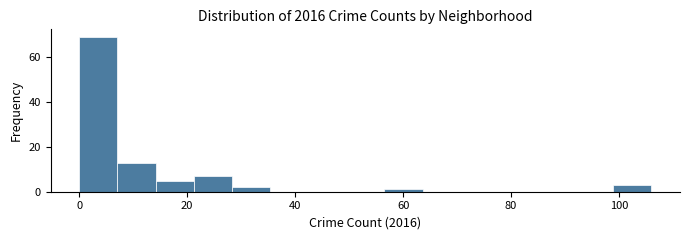

Around what value on the x-axis is the tallest bar? Give the approximate position of its centre, as read against the axis.

4